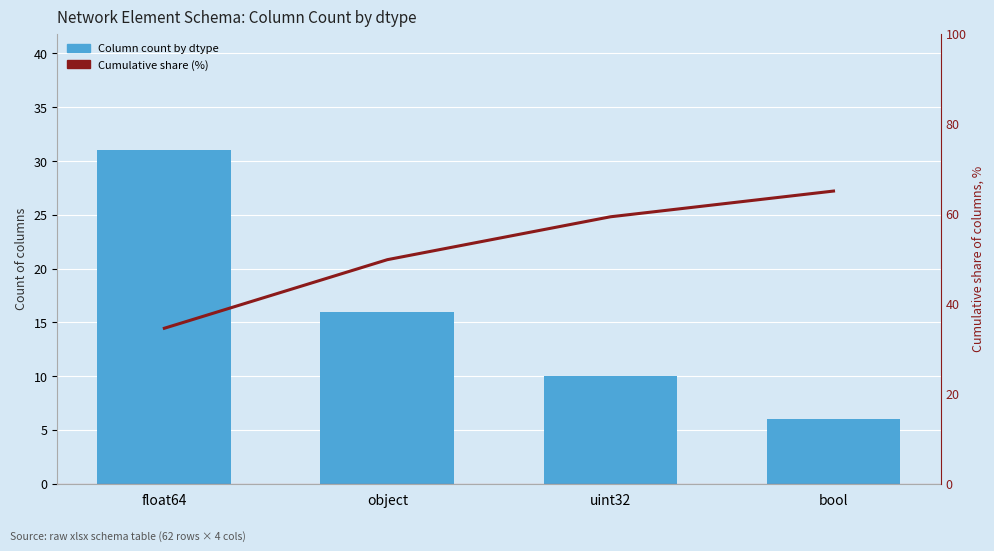

At which category is the sum across all series the highest?

bool